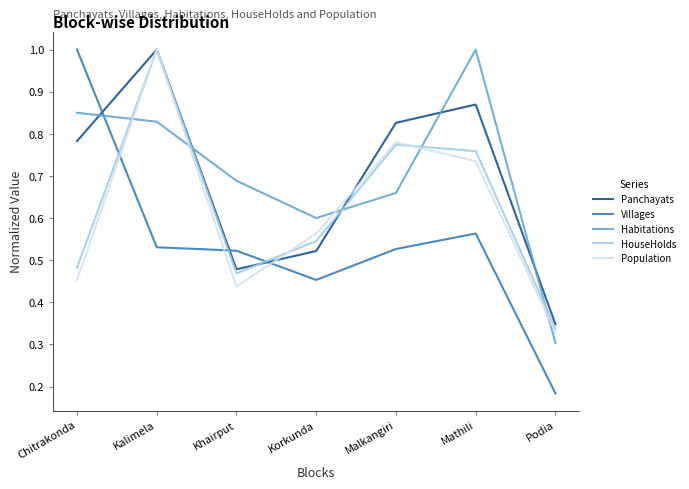

Is this an area chart (filled region under the line)?

No